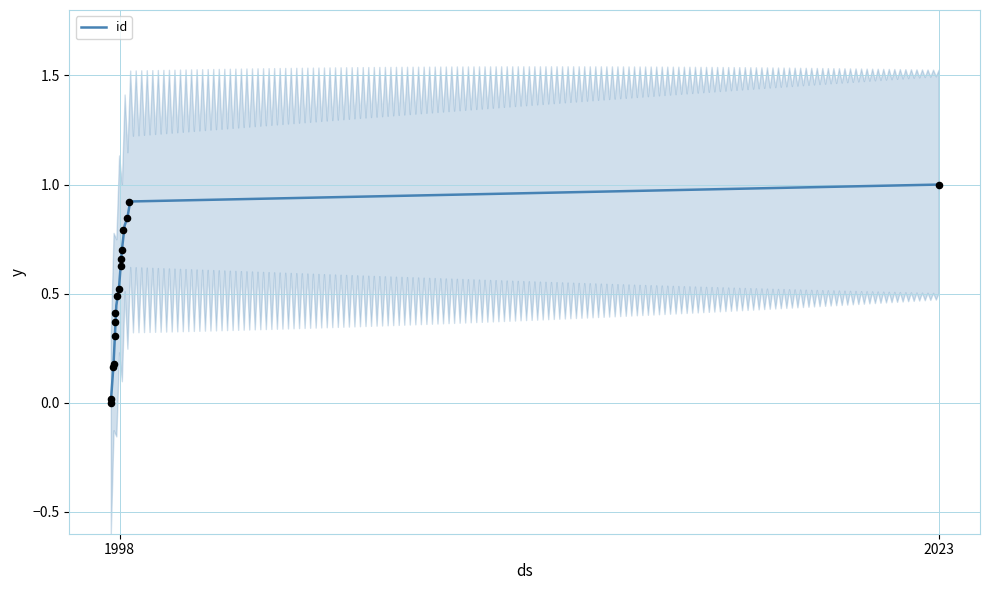

What is the ratio of the value at 1998-02-08 to the value at 2023-06-26?

0.8